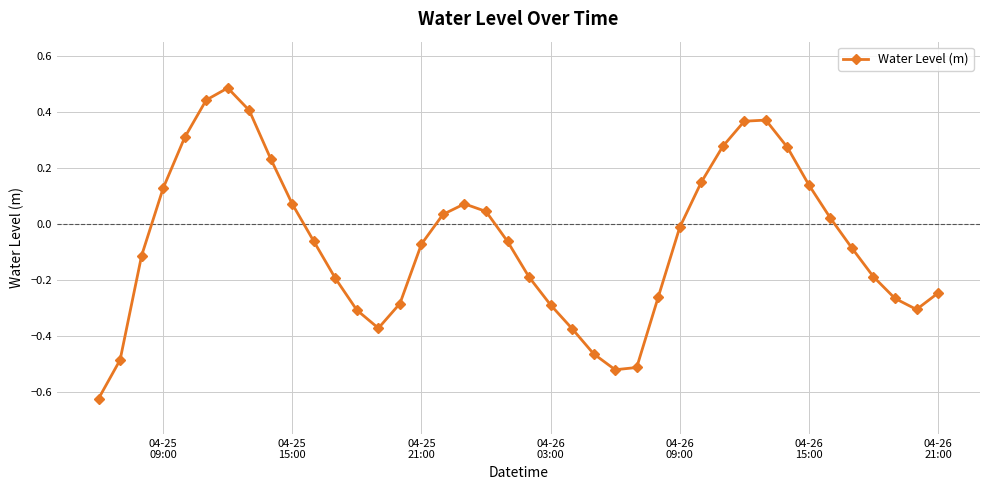

What is the difference between the second highest and minimum values?

1.1